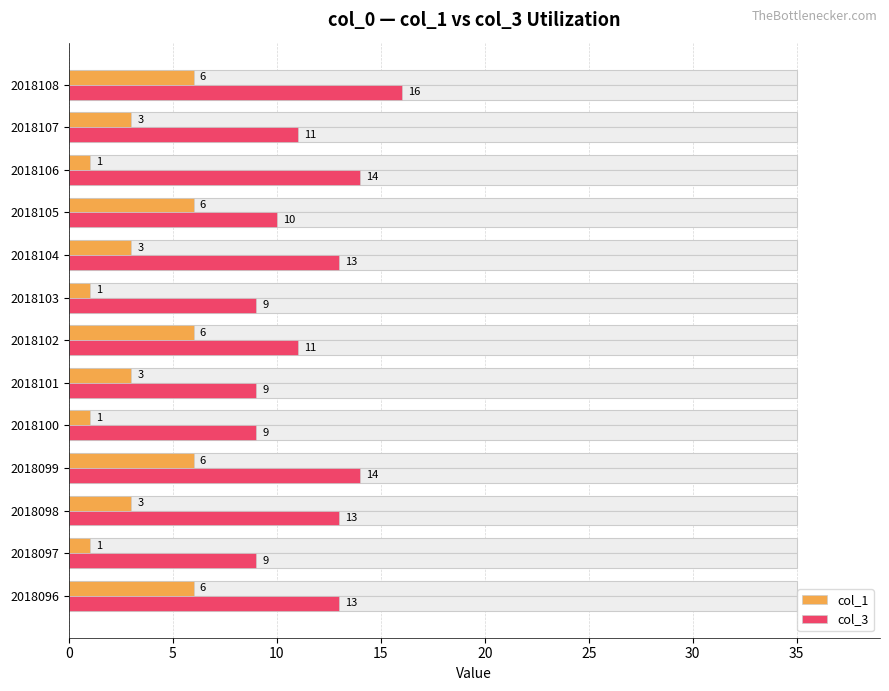

How many bars are there in total?

26